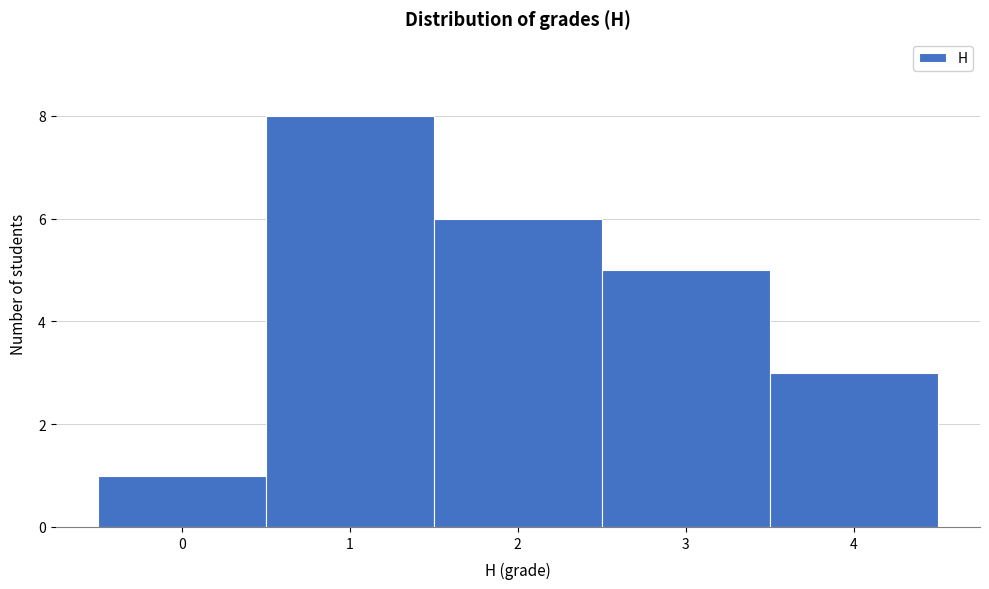

Which range on the x-axis has the tallest bar?

0.5 to 1.5